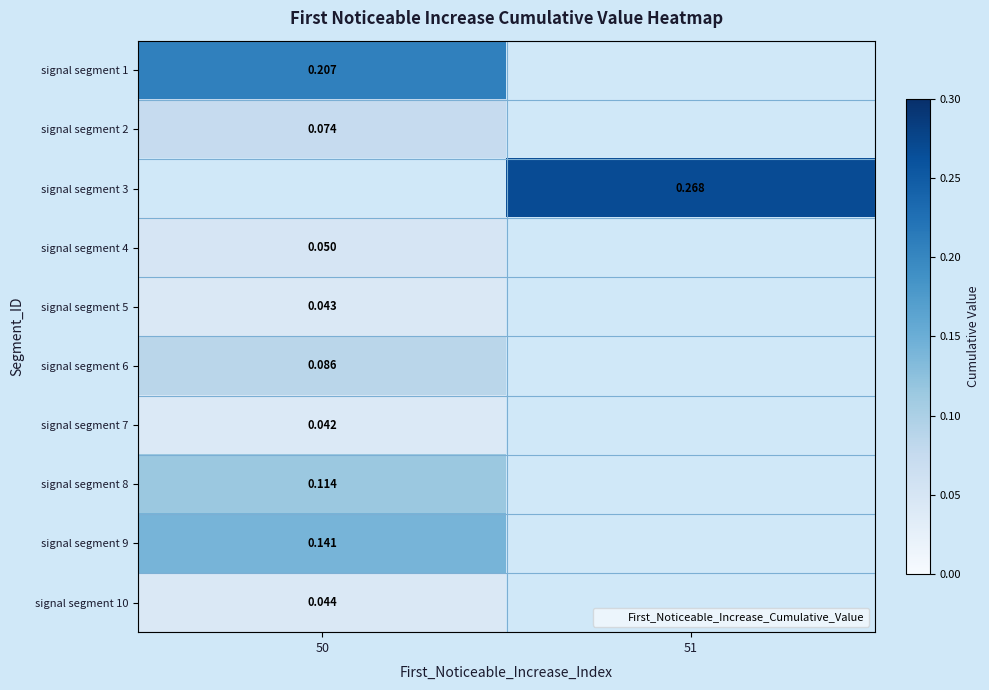

Which has a higher value, 50 or 51?

51